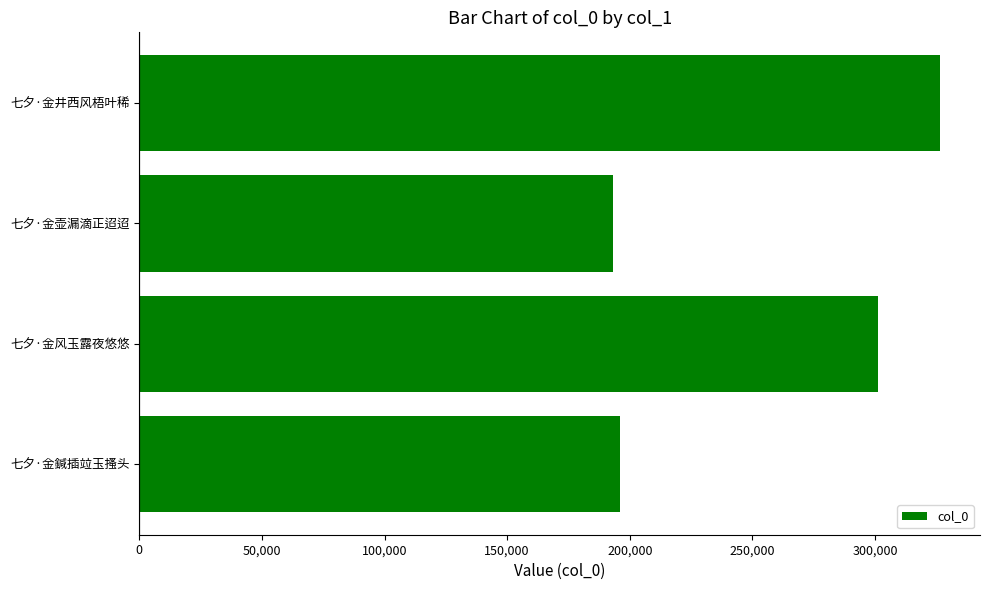

What is the difference between the maximum and second lowest values?

130259